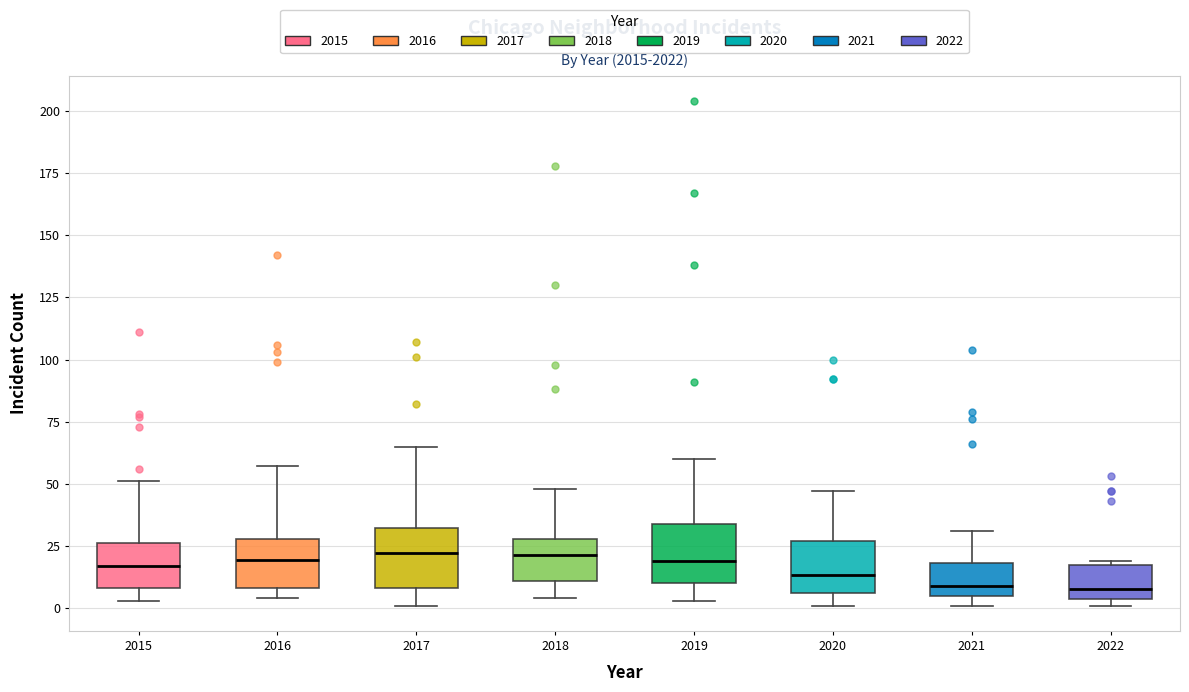

Where is the lower edge of the box at x = 2022 on the y-axis? The values are not printed on the chart, so give them approximately, as read against the axis.

5